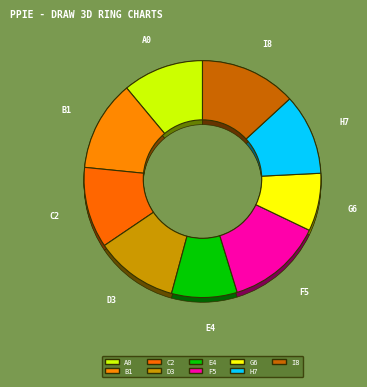

Do Civic Education and Data Processing together represent more than half of the pie?

No